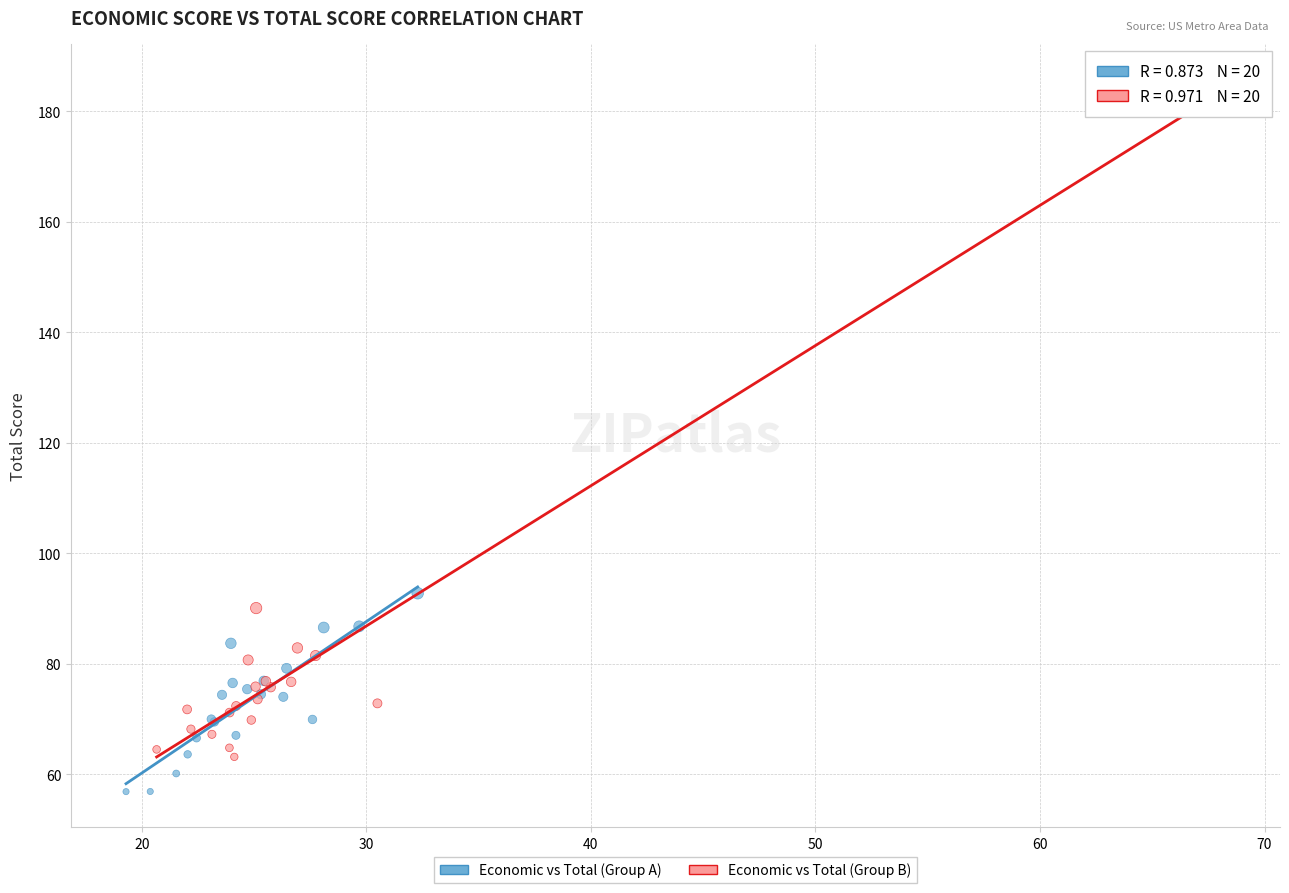

Which series reaches the minimum Y coordinate?

Economic vs Total (Group A)